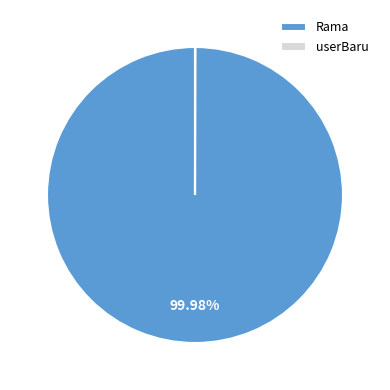

To the nearest percent, what is the average slice percentage?

50%